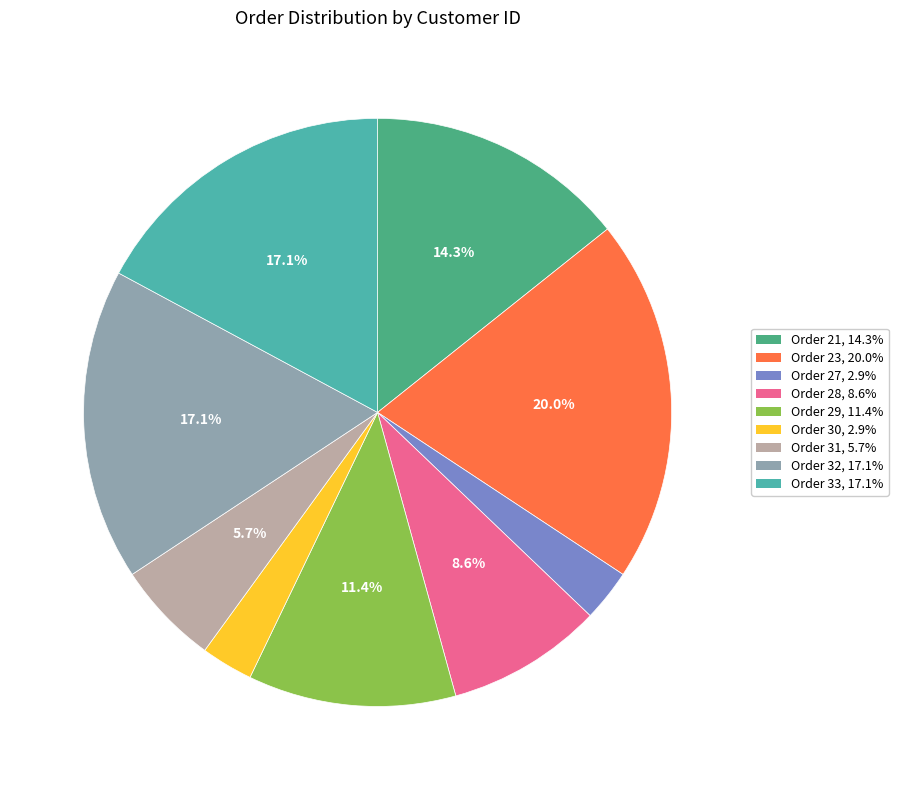

Does any single category account for the majority?

No